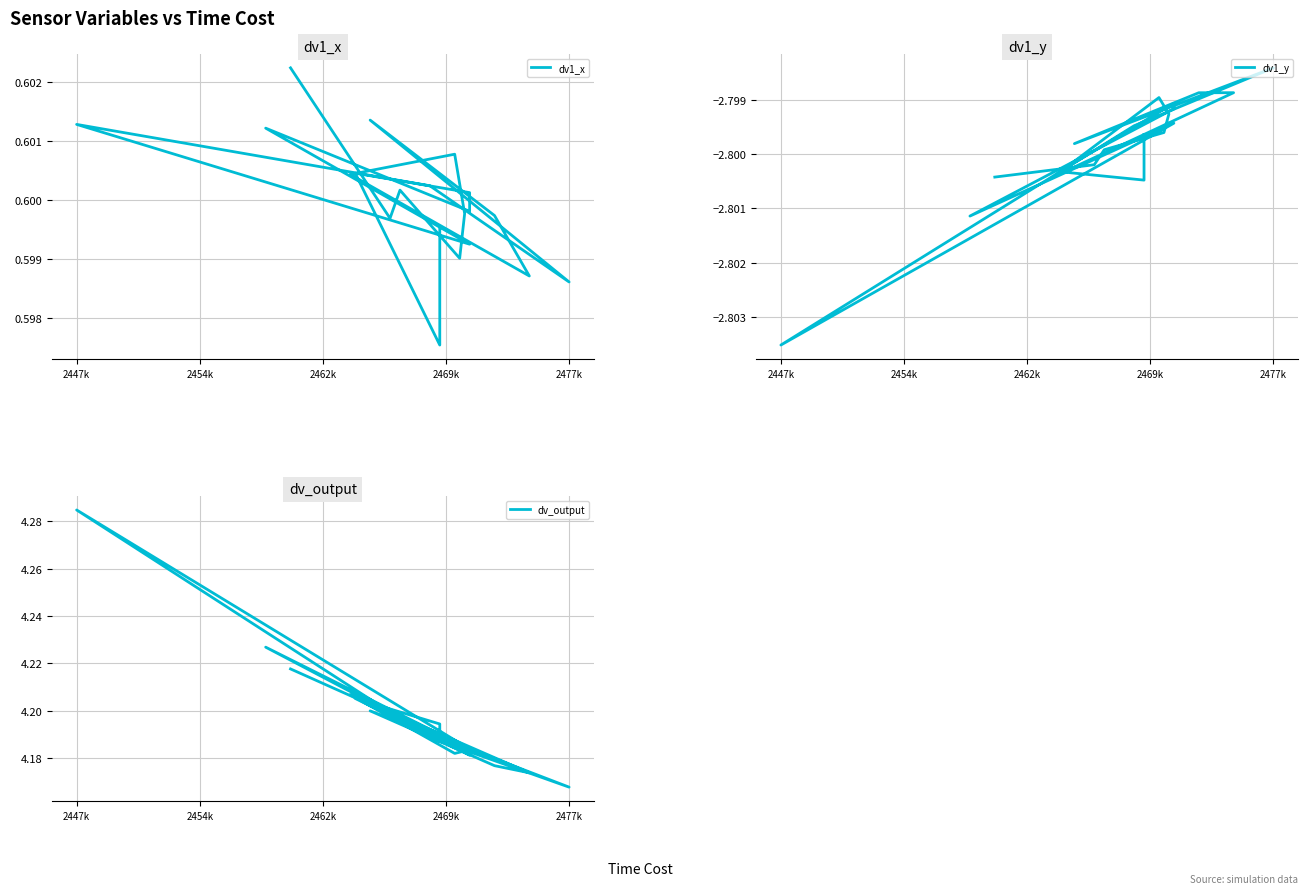

At how many categories does at least one series exceed -1?

20